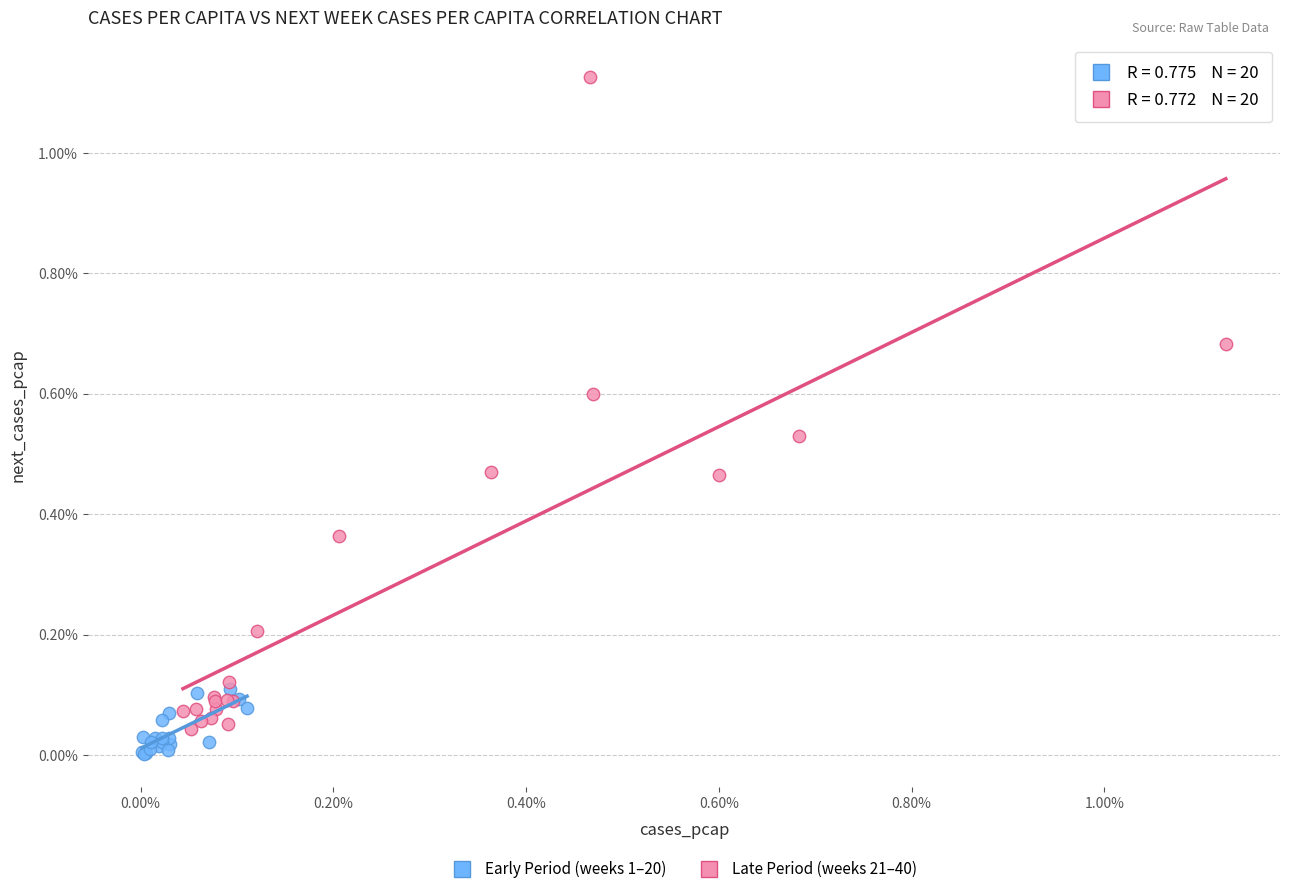

Which series reaches the minimum Y coordinate?

Early Period (weeks 1–20)